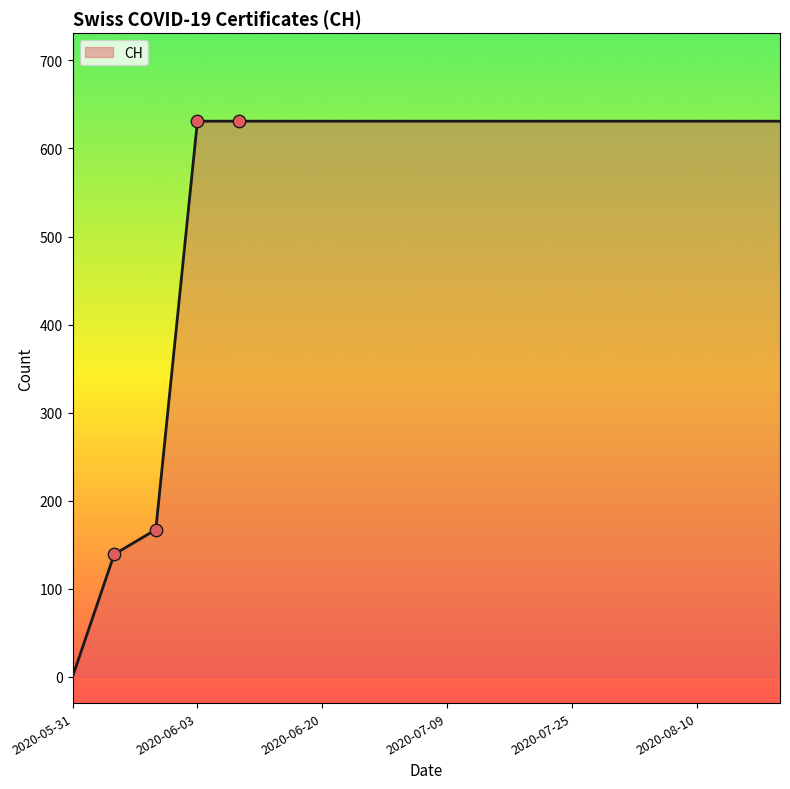

What is the difference between the maximum and minimum values?

631